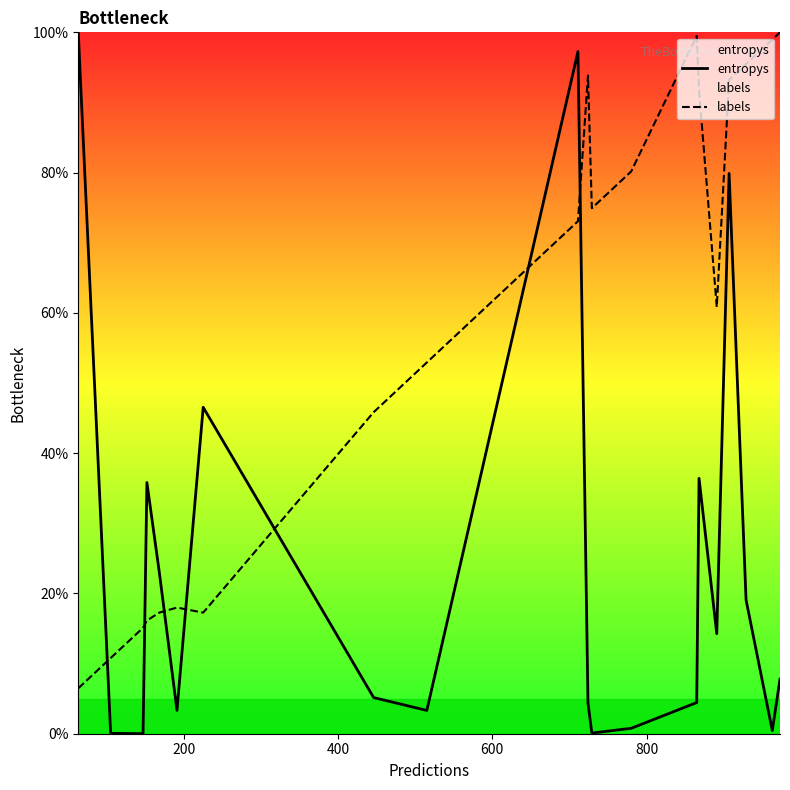

List the series in order of their overall mean, highest first.

labels, entropys